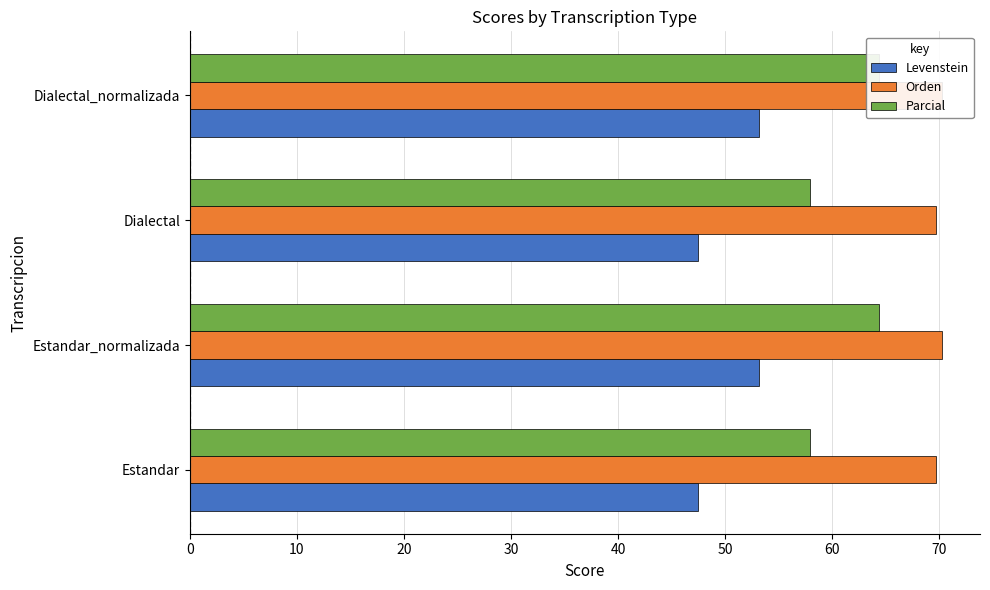

How many data points in Orden are less than 70?

2